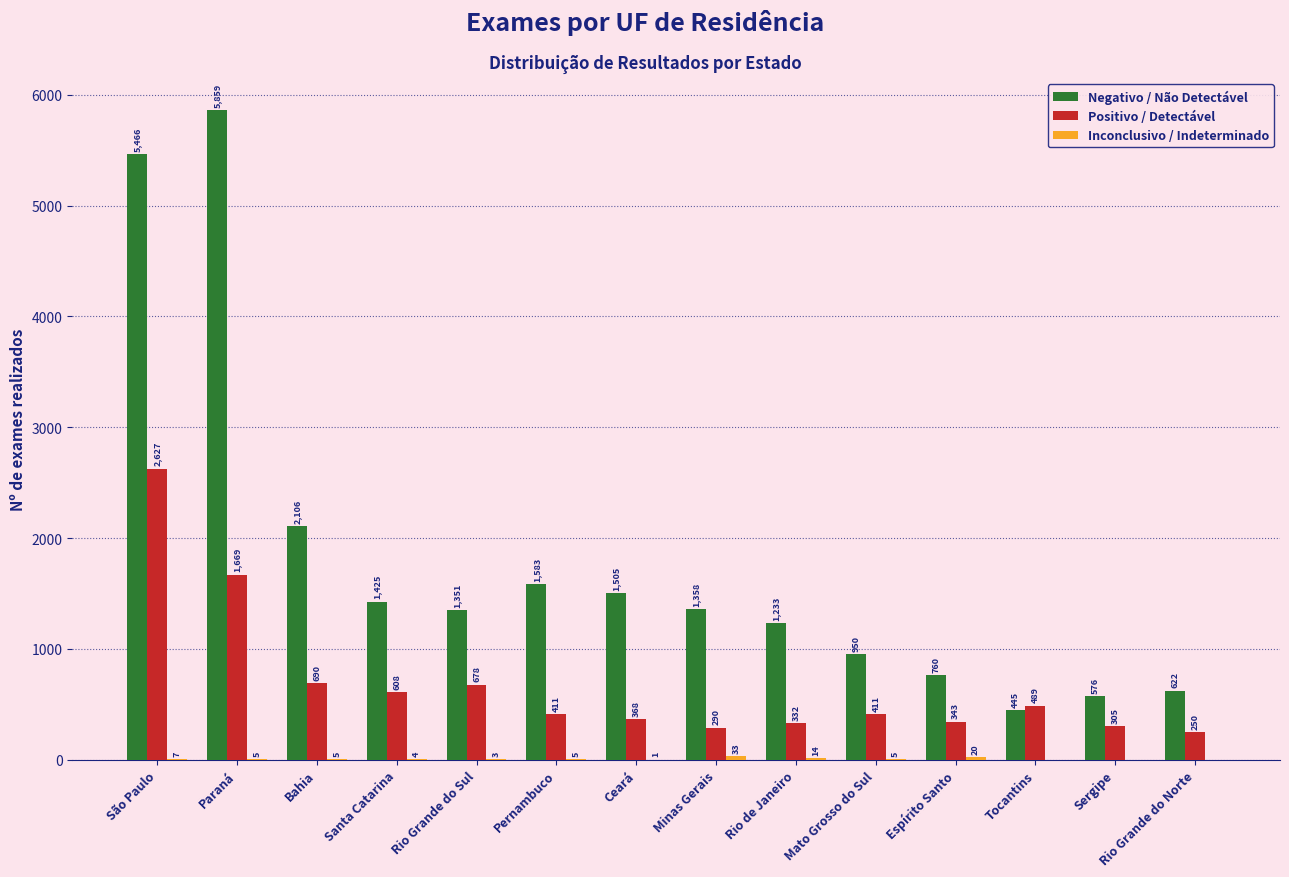

How many categories are shown in the chart?

14